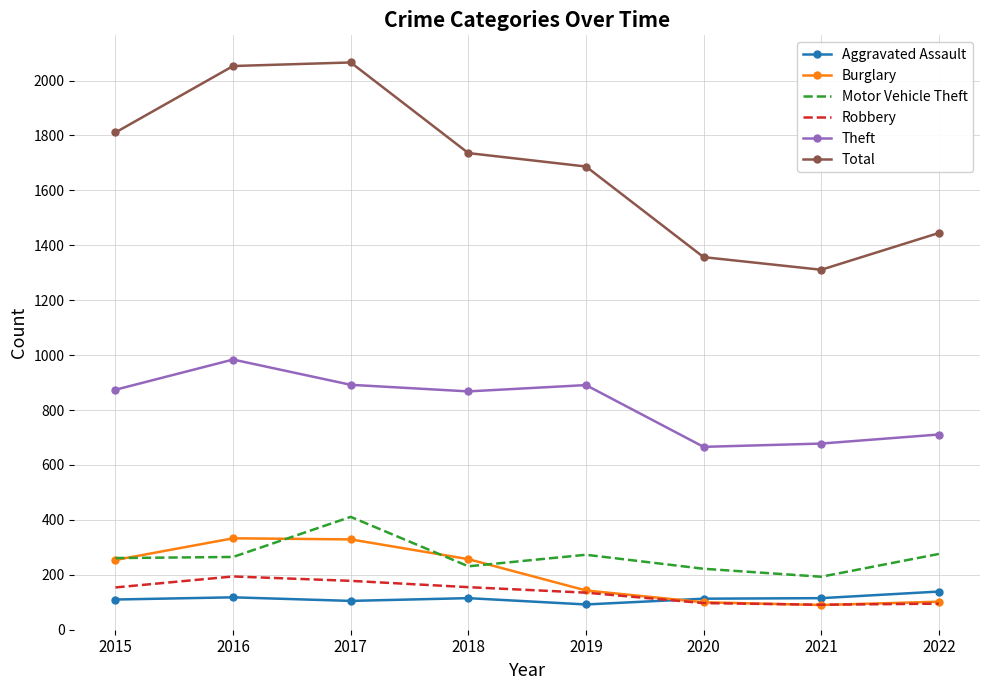

The value of Theft at 2018 is 1543. True or false?

False